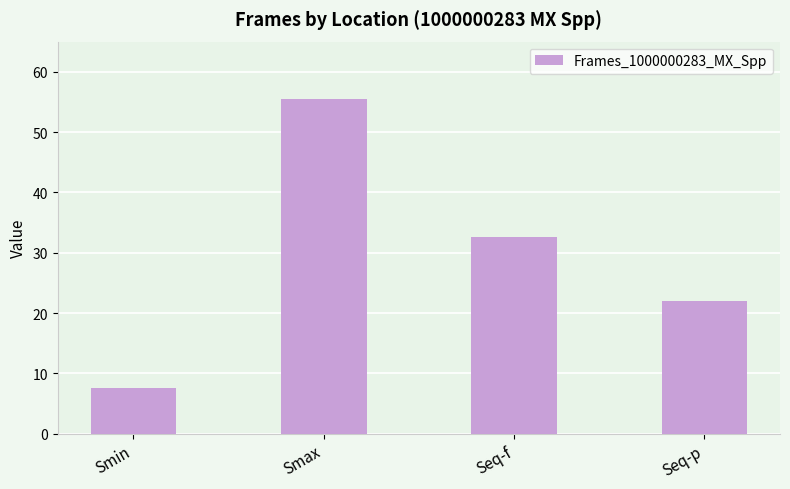

What is the sum of the values at Seq-f and Smax?

88.1